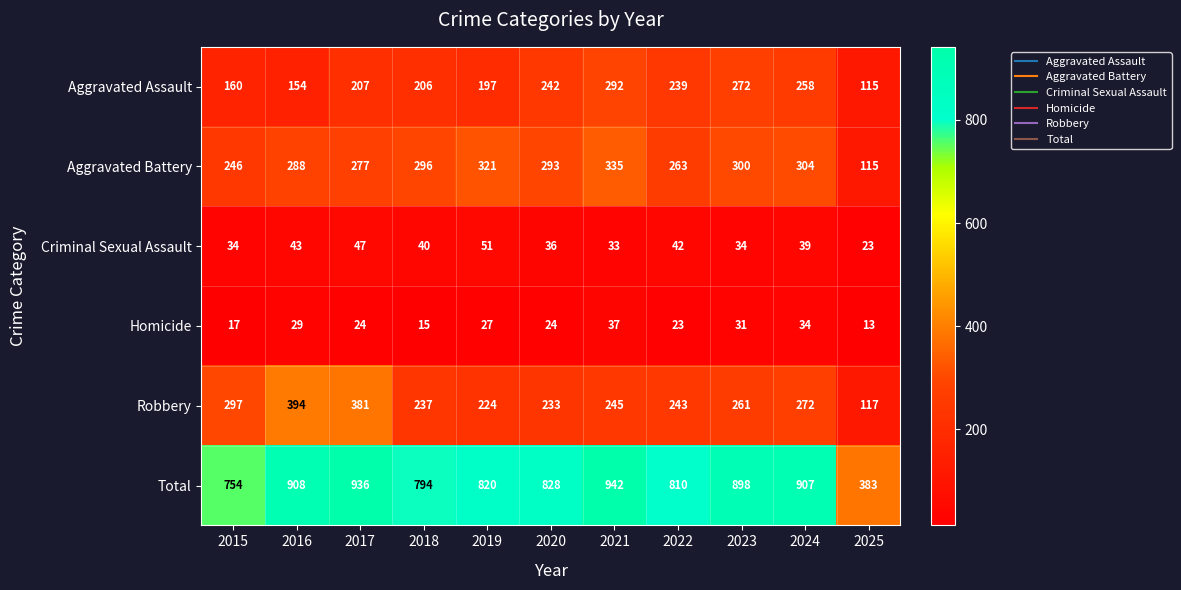

At which label is Robbery closest to 255?

2023